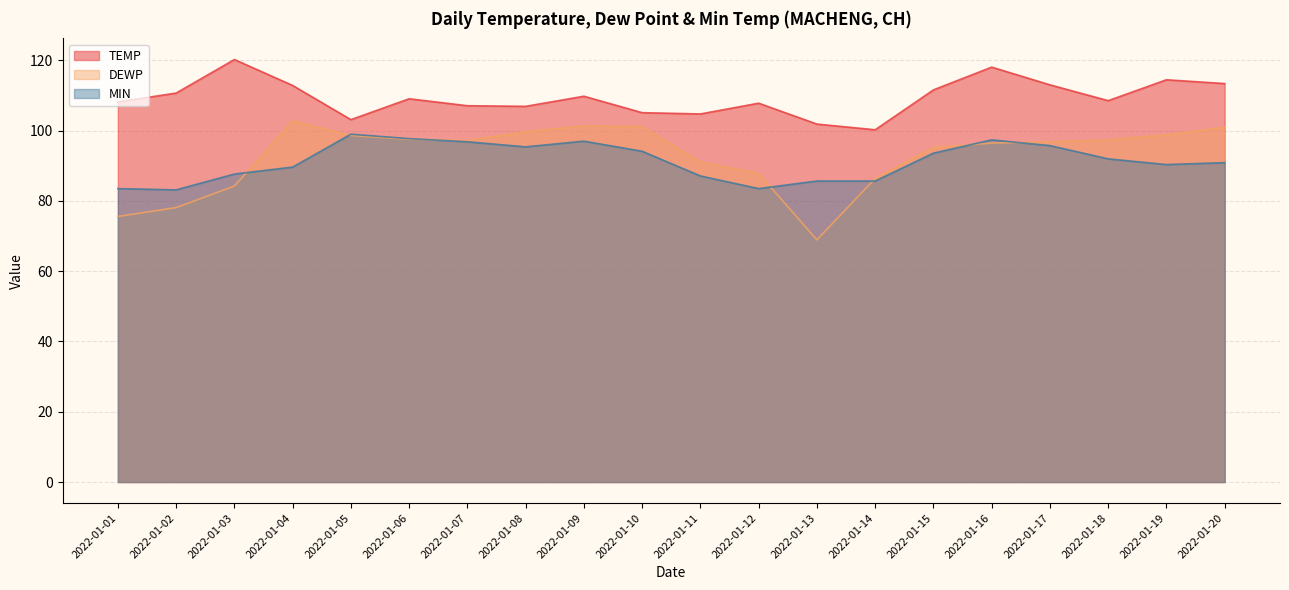

Is it true that DEWP equals 97.5 at 2022-01-06?

True